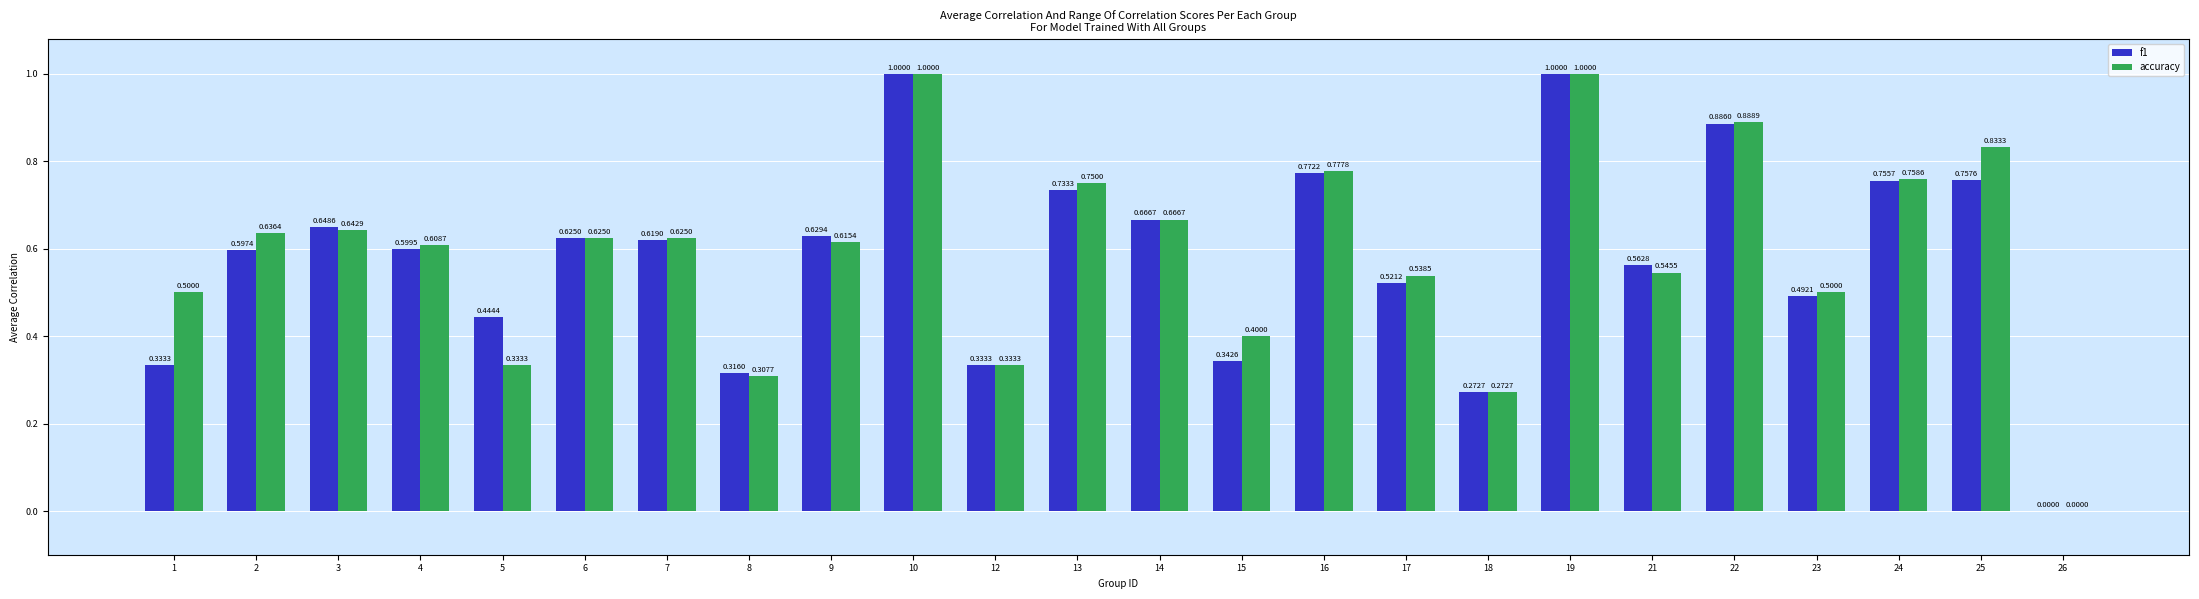

What is the sum of the f1 values at 7 and 16?

1.4